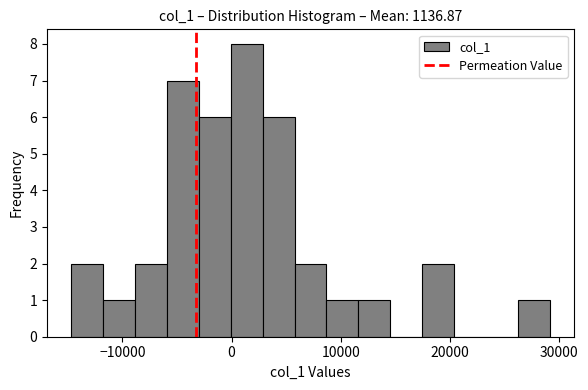

Read against the x-axis, roughly where is the centre of the tallest bar?

1000